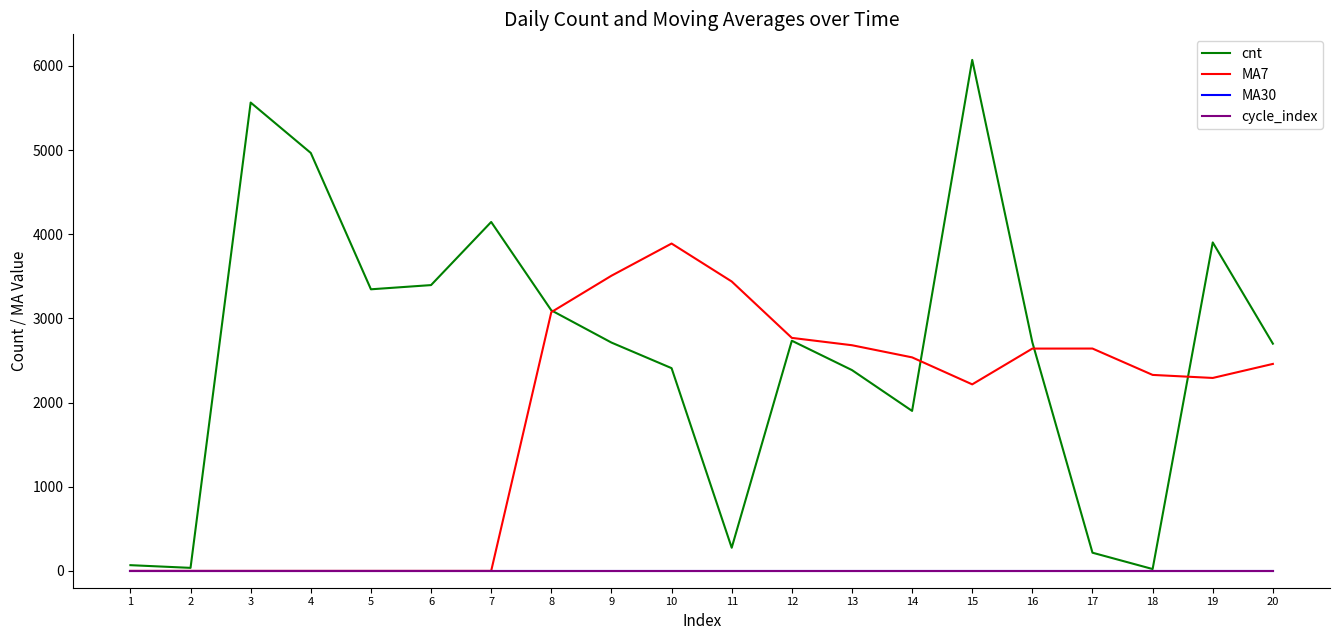

Reading right to left, what are all the values shown in this chart?

cnt: 2700.0	3903.0	22.0	216.0	2716.0	6072.0	1901.0	2386.0	2735.0	275.0	2409.0	2713.0	3096.0	4146.0	3396.0	3346.0	4966.0	5565.0	36.0	68.0
MA7: 2459.4	2292.6	2328.7	2642.0	2641.6	2216.4	2537.1	2681.4	2768.7	3438.9	3889.7	3507.3	3074.7	0.0	0.0	0.0	0.0	0.0	0.0	0.0
MA30: 0.0	0.0	0.0	0.0	0.0	0.0	0.0	0.0	0.0	0.0	0.0	0.0	0.0	0.0	0.0	0.0	0.0	0.0	0.0	0.0
cycle_index: 0.0	0.0	0.0	0.0	0.0	0.0	0.0	0.0	0.0	0.0	0.0	0.0	0.0	0.0	0.0	0.0	0.0	0.0	0.0	0.0